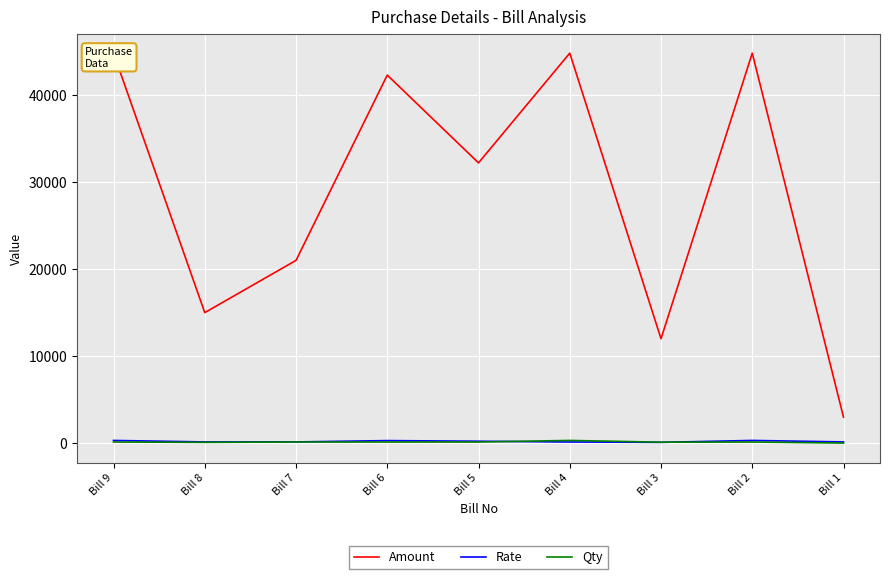

List the series in order of their peak value, lowest first.

Rate, Qty, Amount